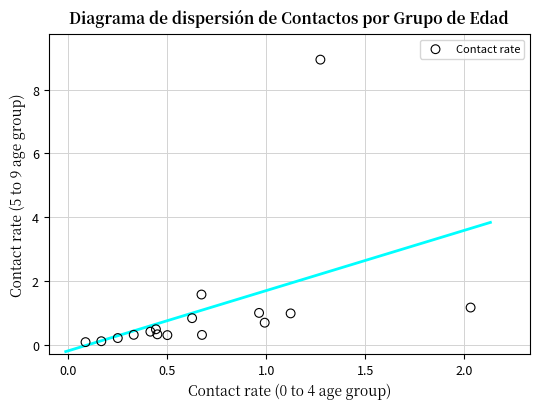

What Y value in the scatter plot is closest to 4?

1.6